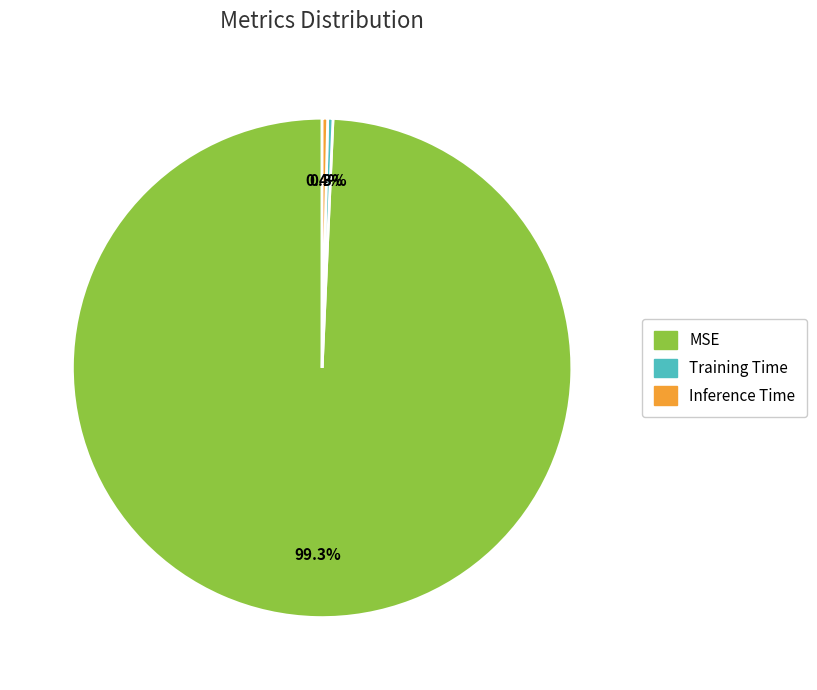

Which slice is the largest?

MSE